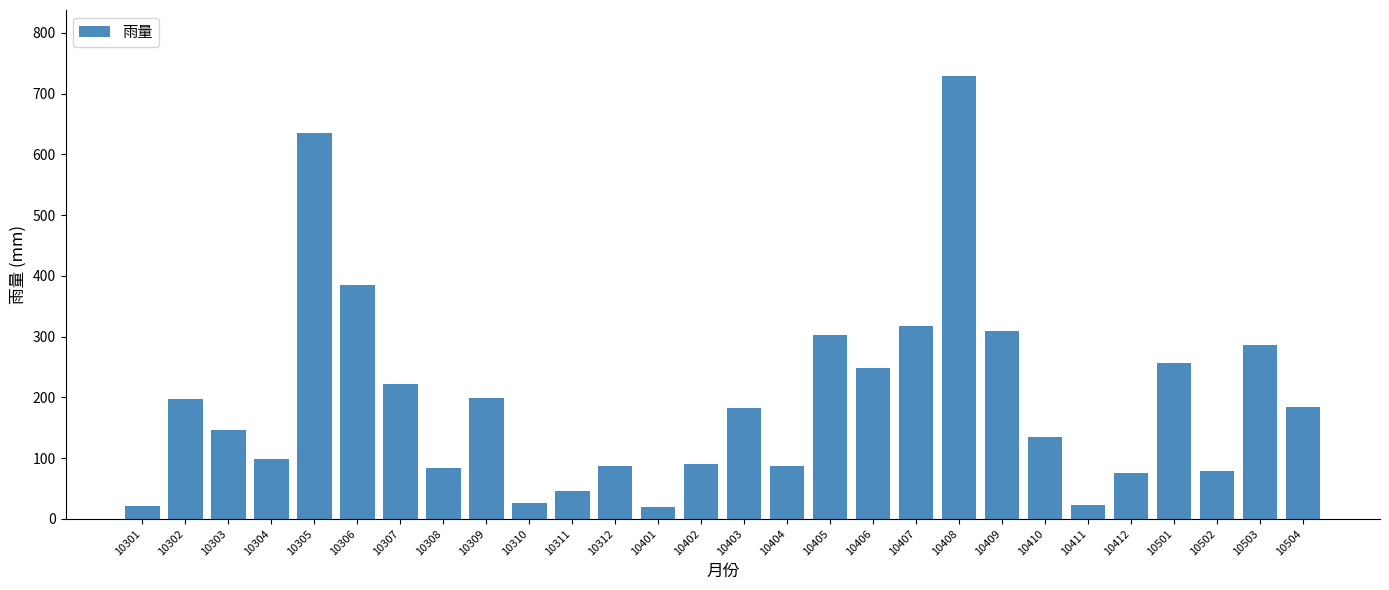

Which has a higher value, 10402 or 10303?

10303